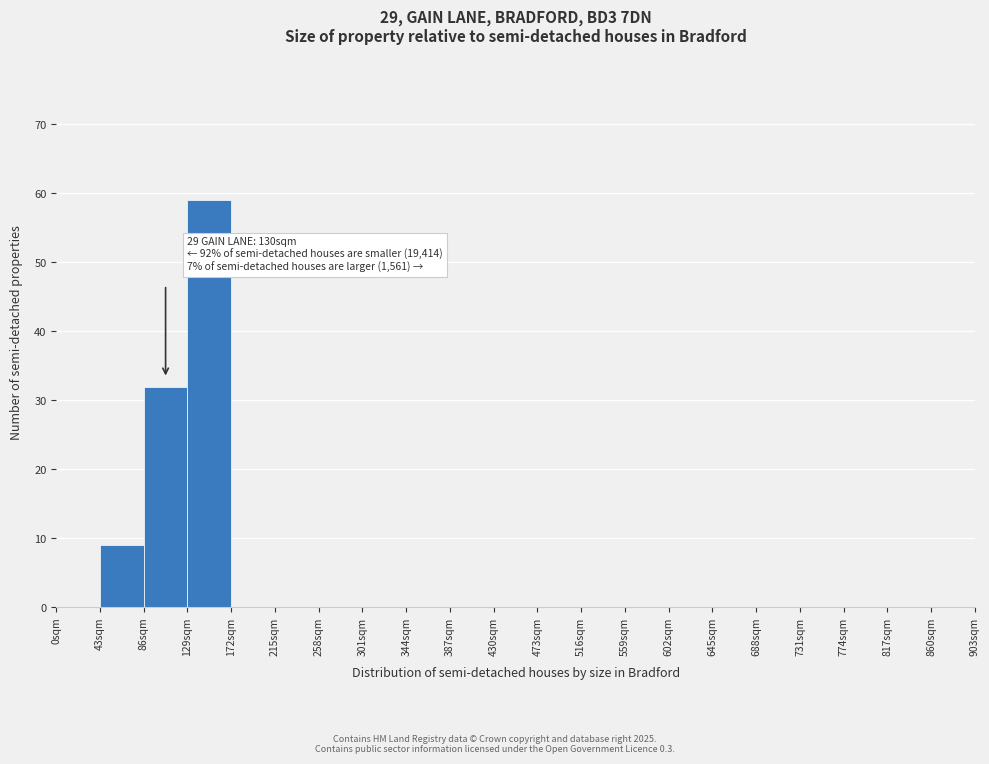

Over which range of the x-axis is the bar tallest?

129 to 172